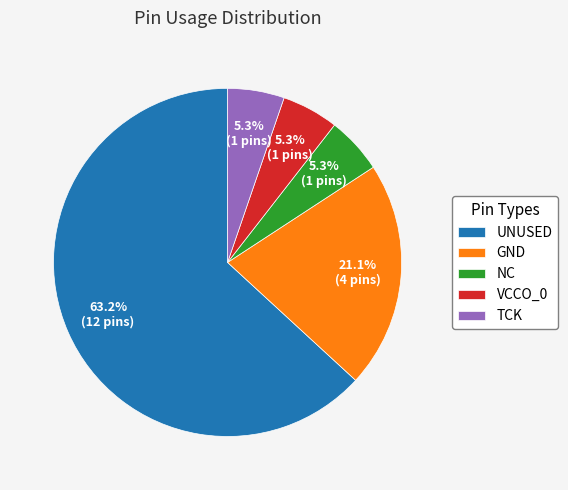

To the nearest percent, what portion does TCK represent?

5%